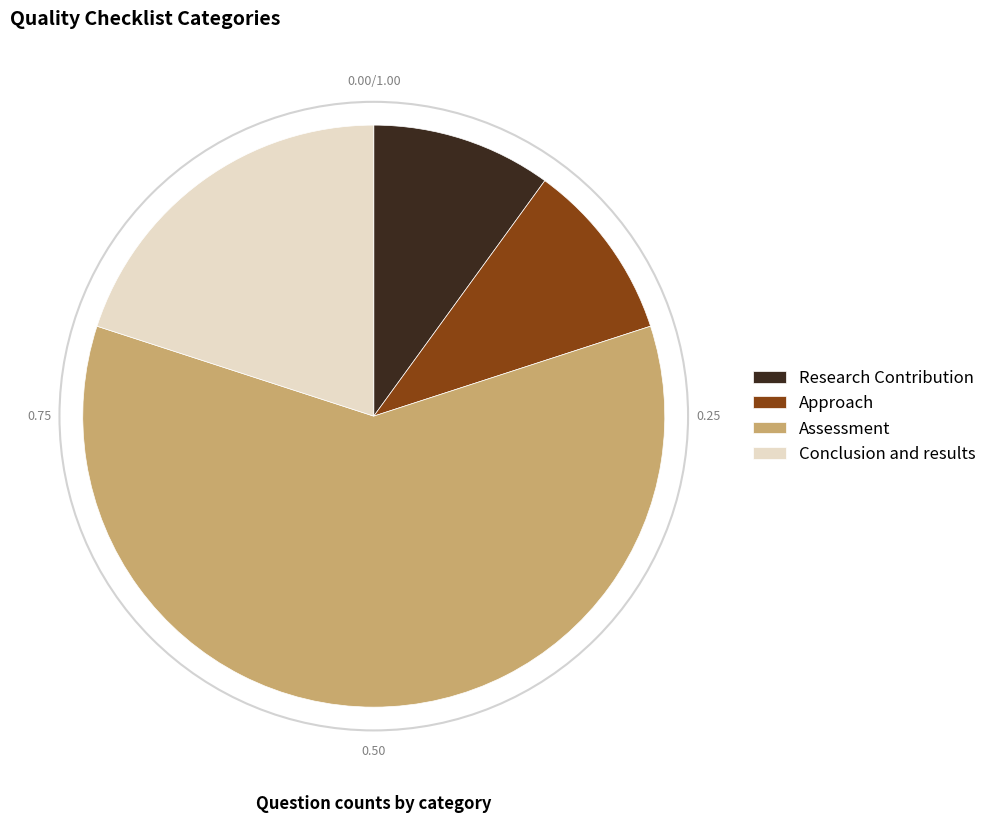

Is Approach the majority of the pie?

No